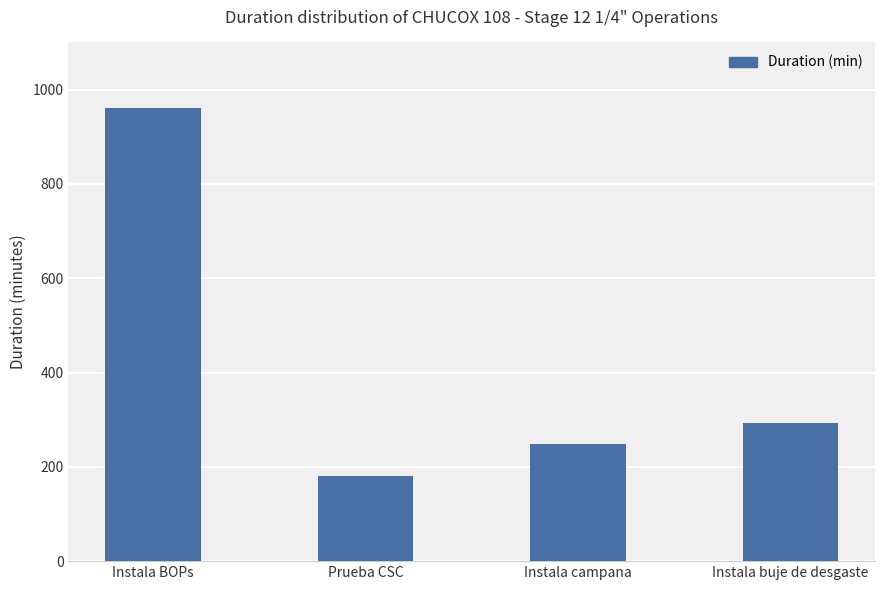

Does the chart contain stacked bars?

No